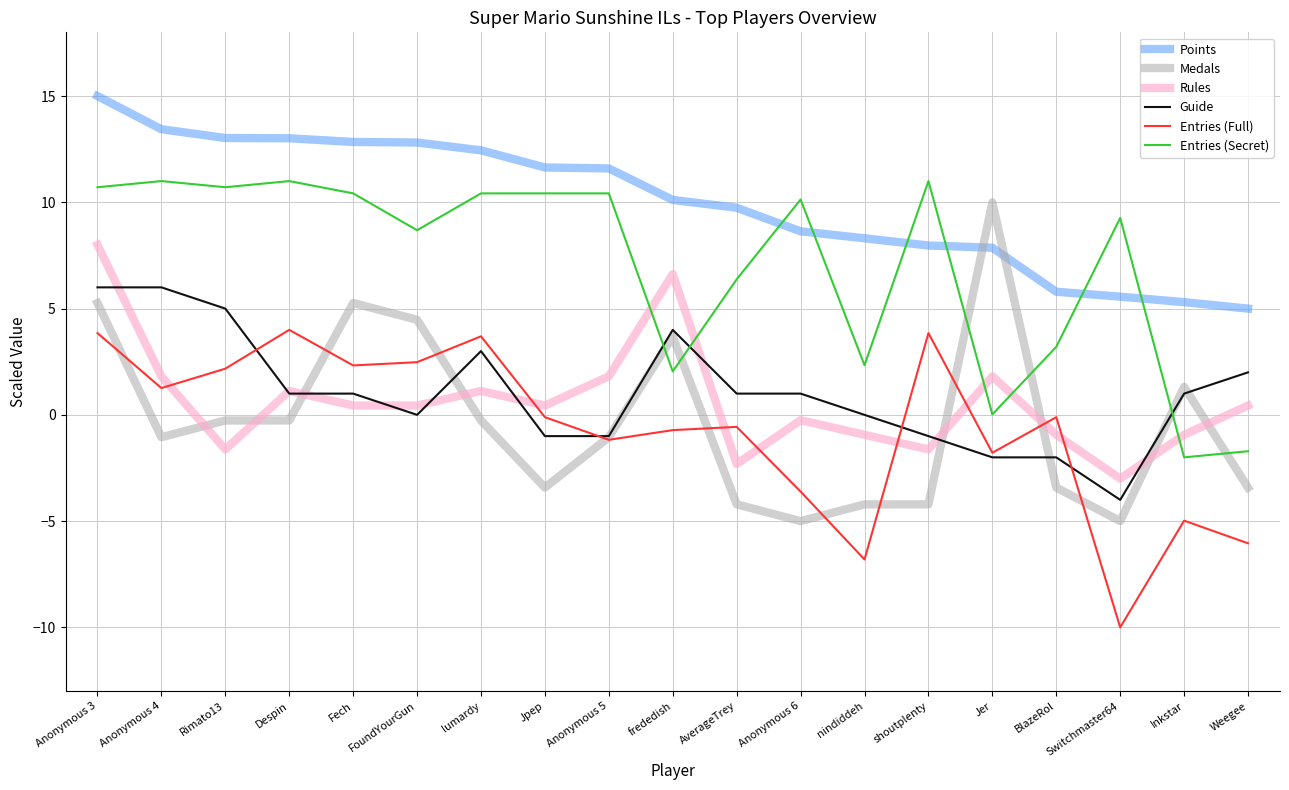

What is the maximum value for Rules?

8.0